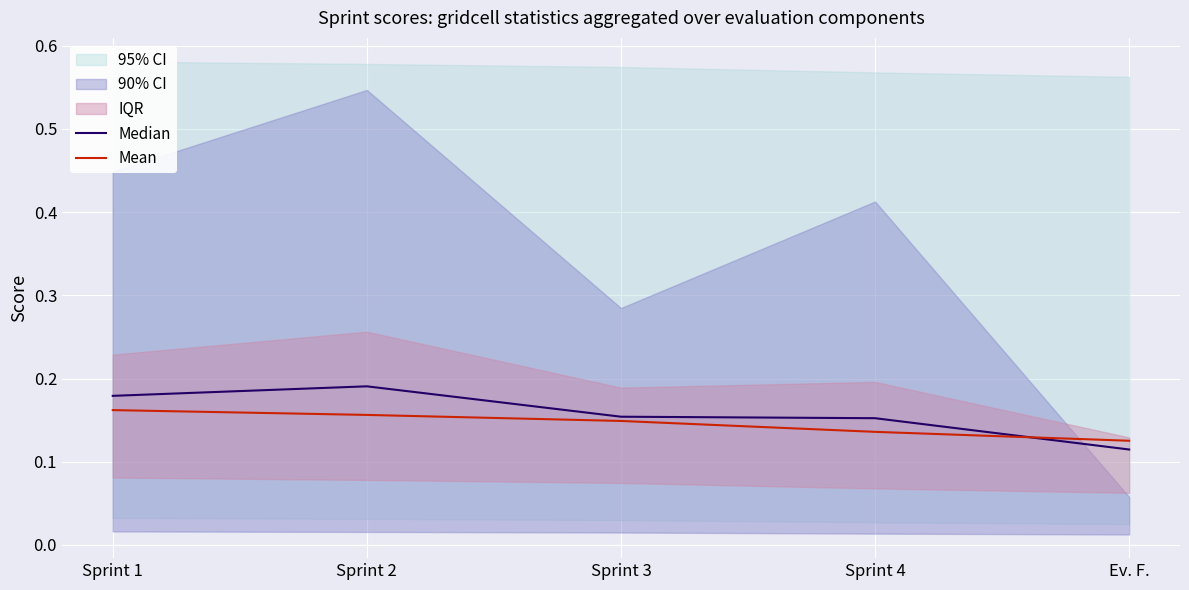

How many data points does each series have?

5